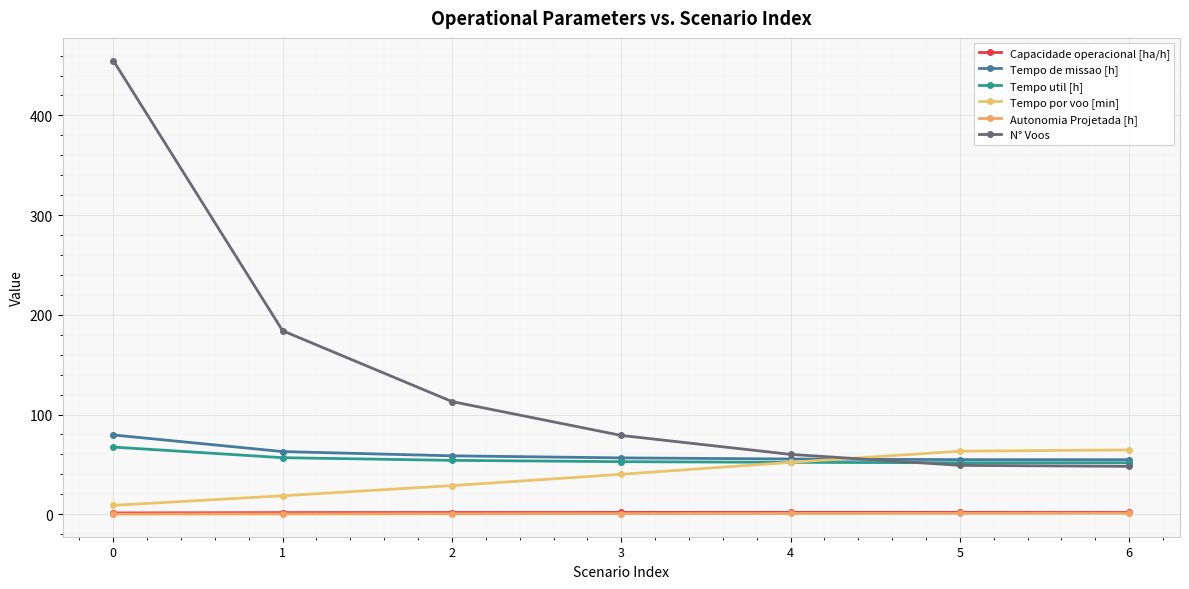

What is the spread (max minus min) of values at 2?

112.5